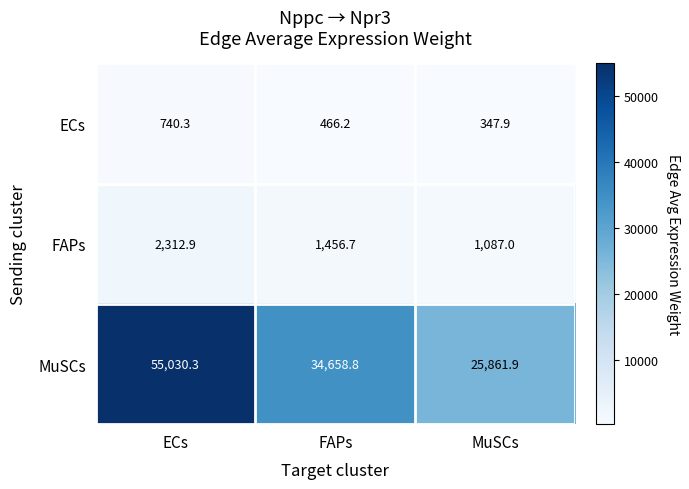

What is the difference between the second highest and minimum values in the ECs series?

118.3